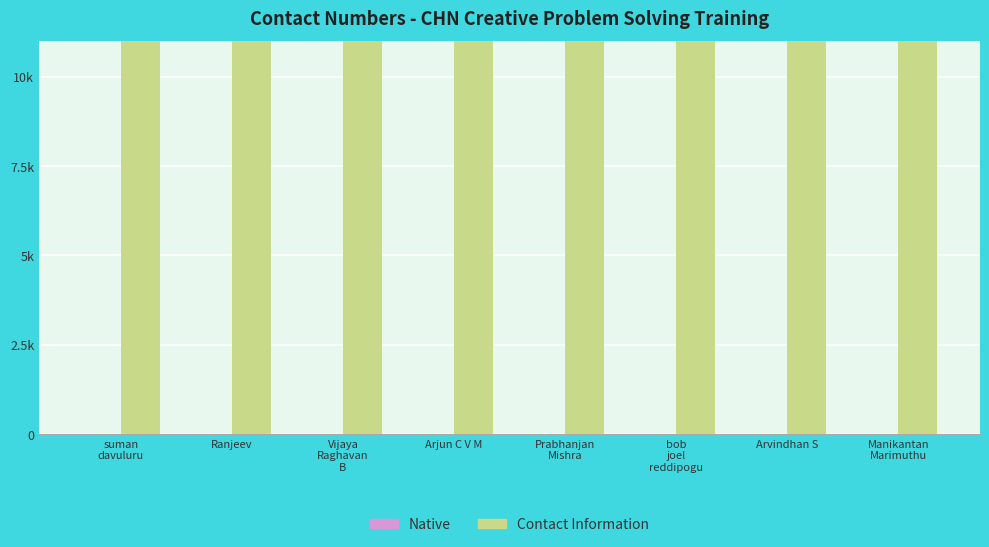

Count the number of data series in this chart.

2